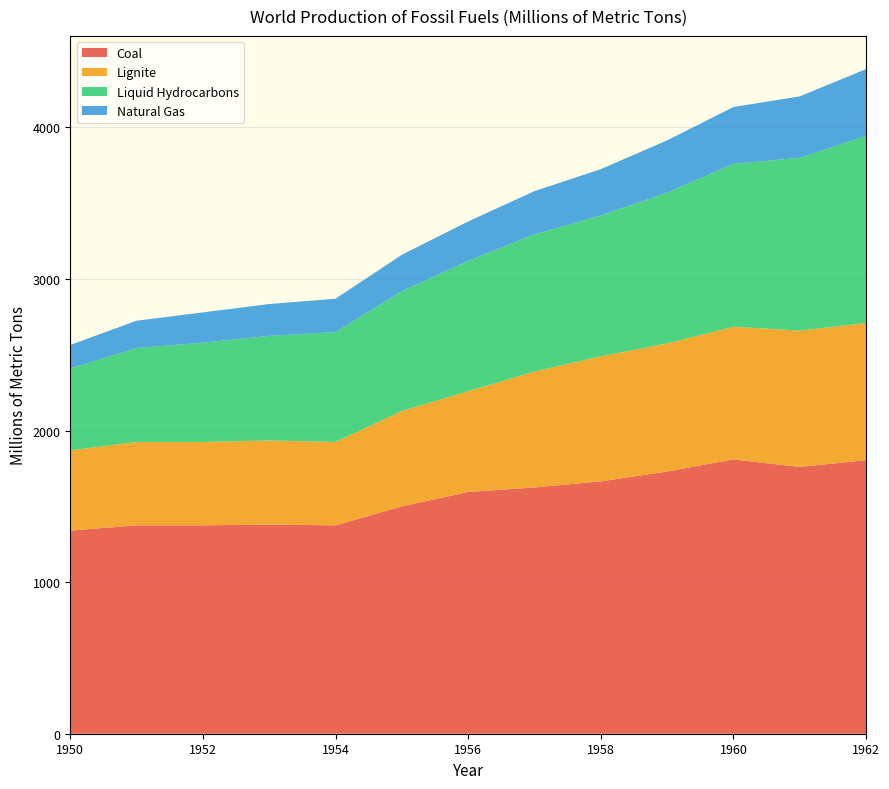

Reading right to left, what are all the values shown in this chart?

Coal: 1805	1760	1810	1730	1665	1625	1595	1500	1375	1380	1375	1375	1340
Lignite: 905	900	875	845	825	765	665	630	550	555	550	550	530
Liquid Hydrocarbons: 1235	1140	1075	995	930	905	860	790	725	690	655	620	540
Natural Gas: 440	405	375	345	305	285	260	240	220	210	200	180	155